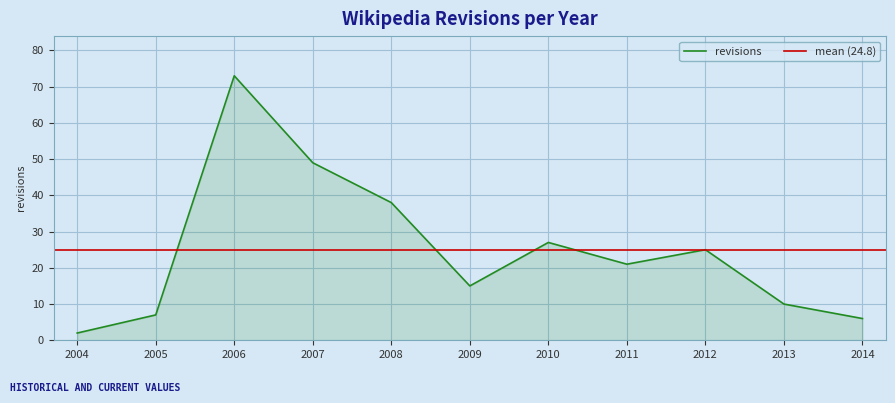

What is the change in value from 2011 to 2014?

-15